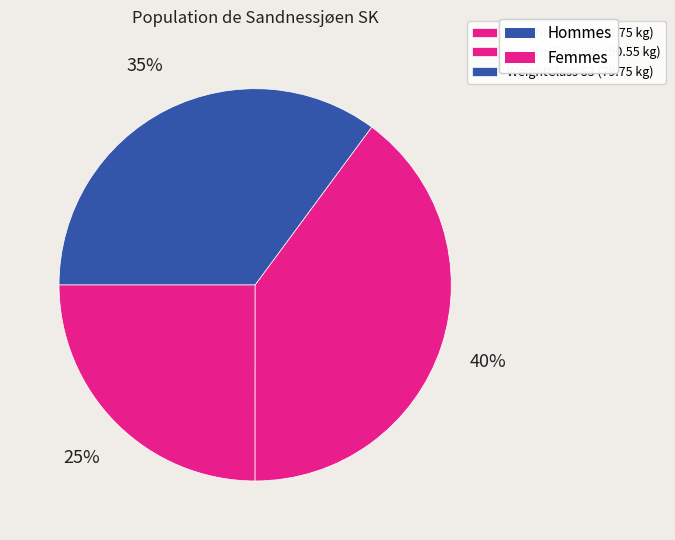

Rank the categories by value from highest to lowest.

84+, 83, 57